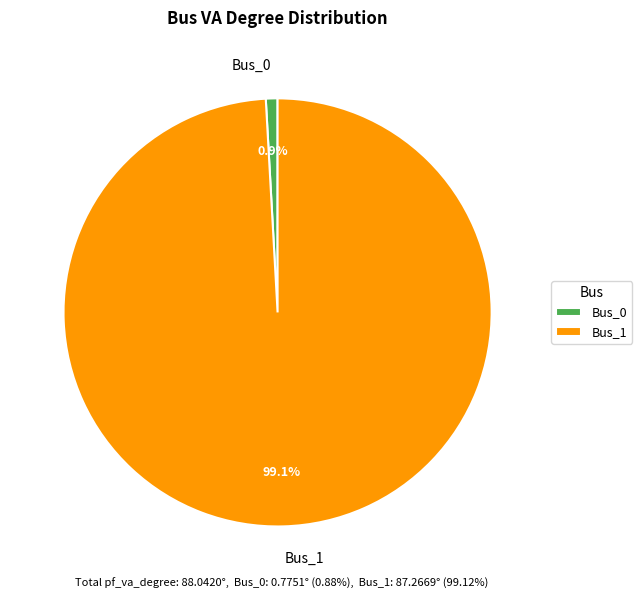

Which category has the biggest portion of the pie?

Bus_1